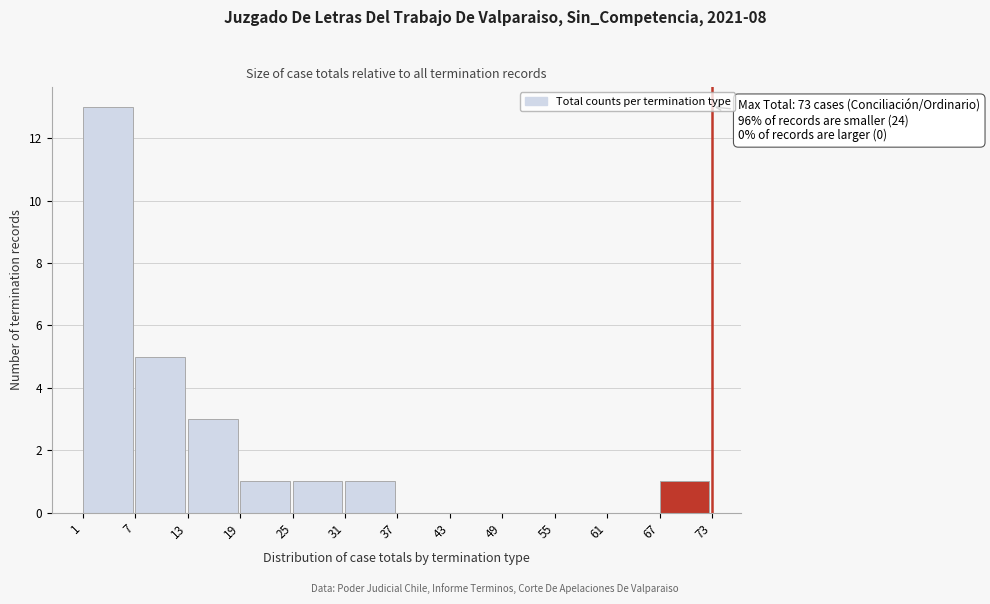

Which range on the x-axis has the tallest bar?

1 to 7